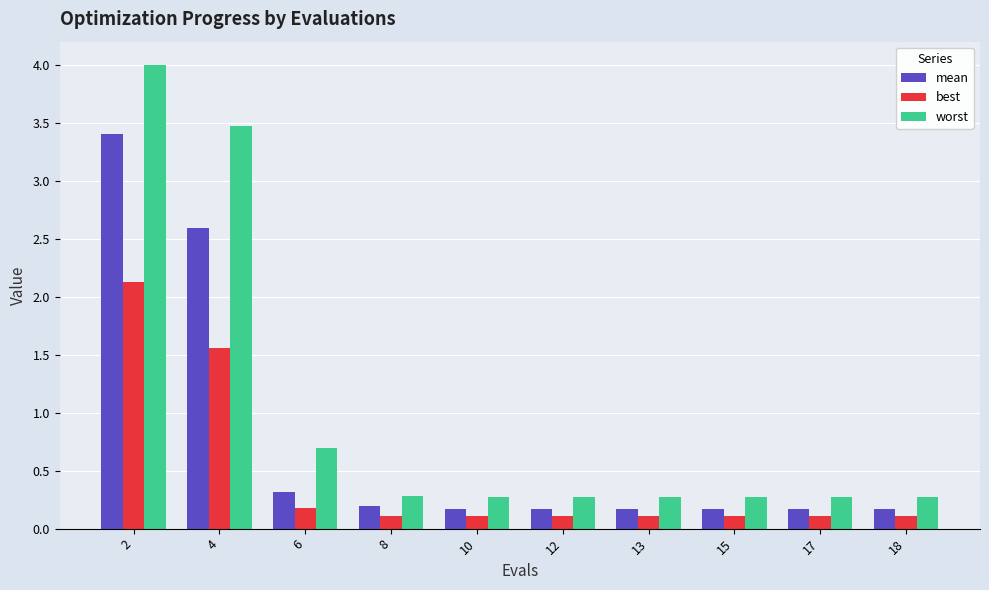

How many groups of bars are there?

10